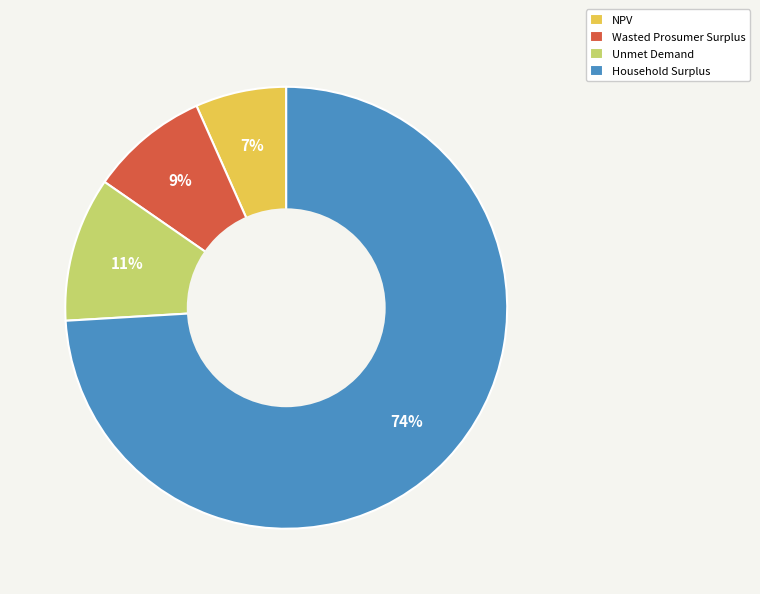

The Wasted Prosumer Surplus slice represents 17% of the pie. True or false?

False